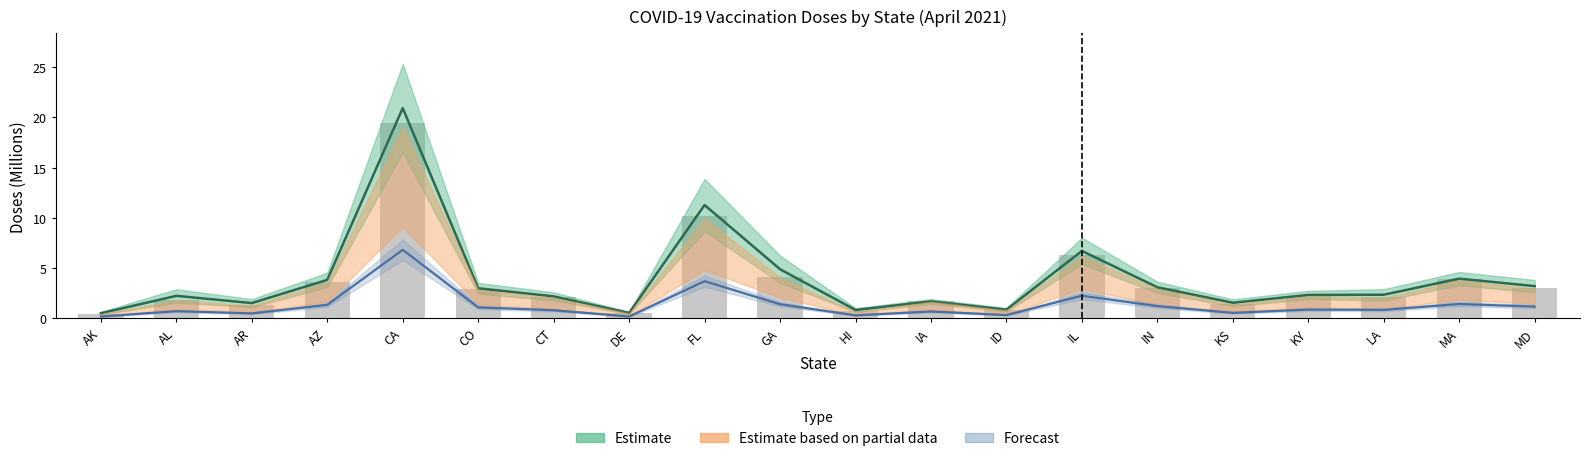

The value of Doses Administered at CA is 19.4. True or false?

True